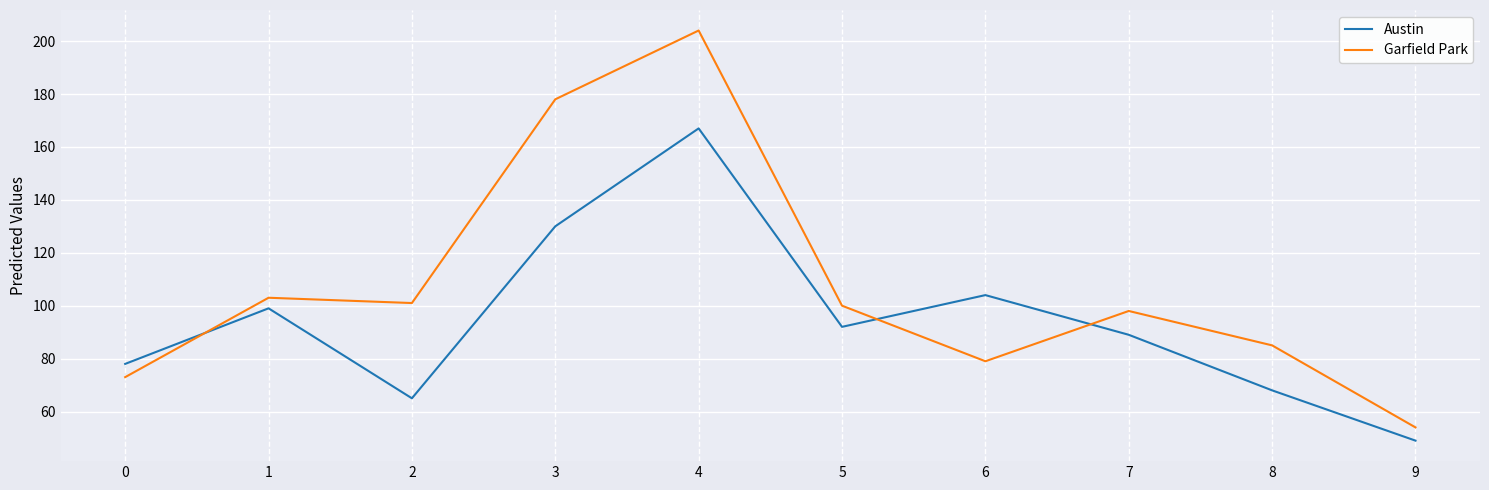

Does the chart display data point markers on the line(s)?

No